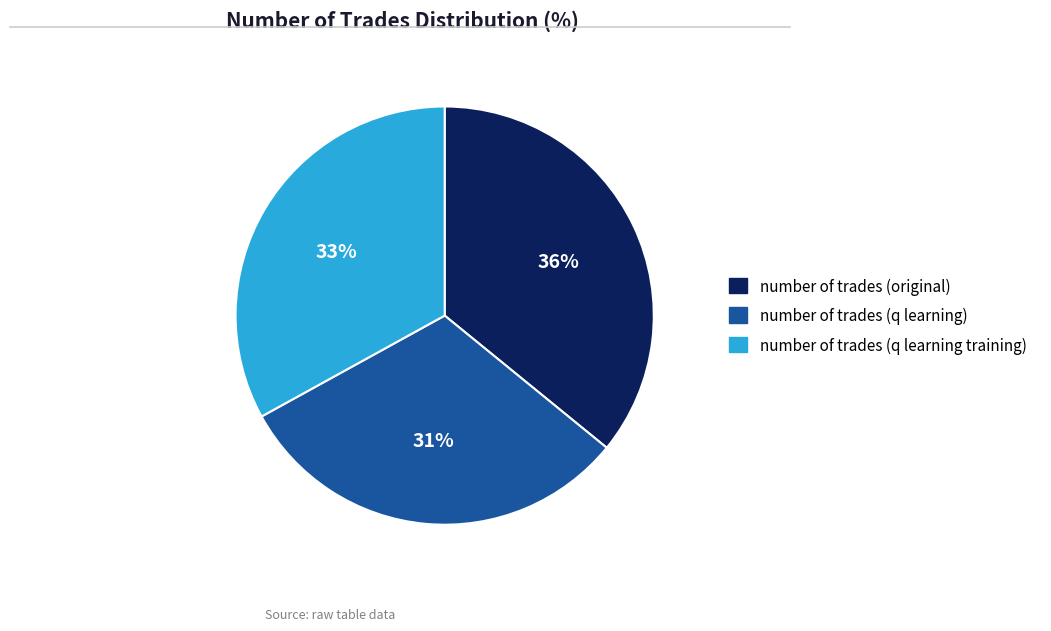

Which category has the biggest portion of the pie?

number of trades (original)